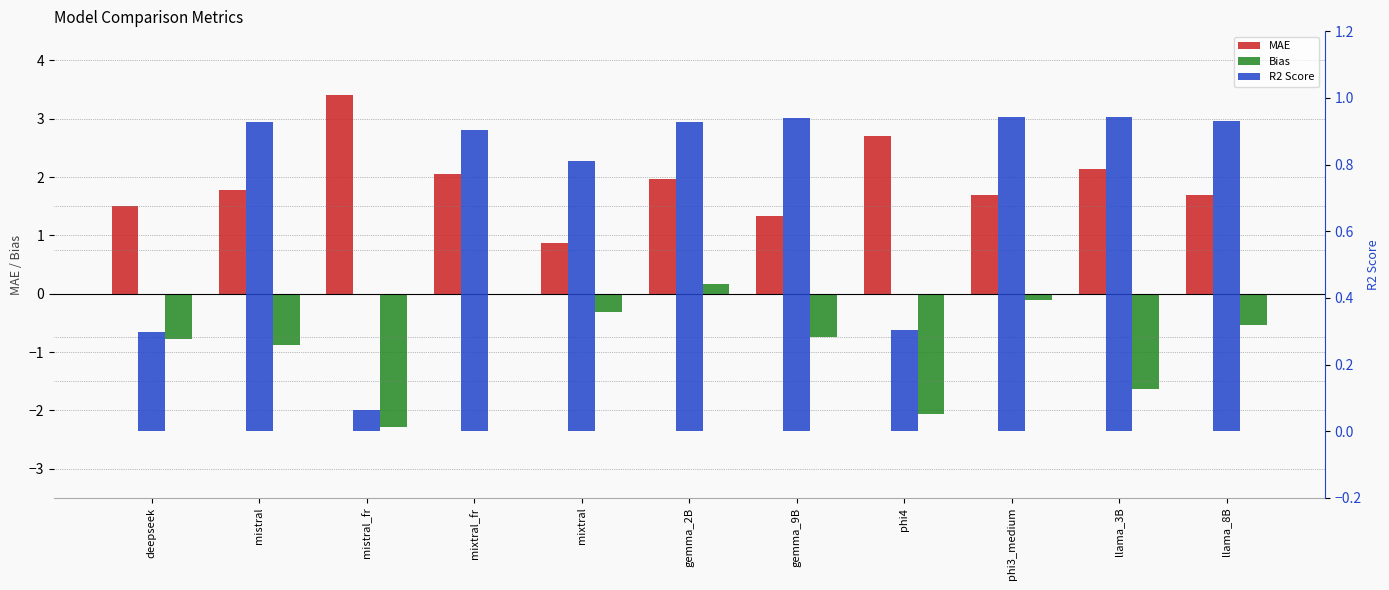

What is the approximate value of MAE at phi3_medium?

1.7